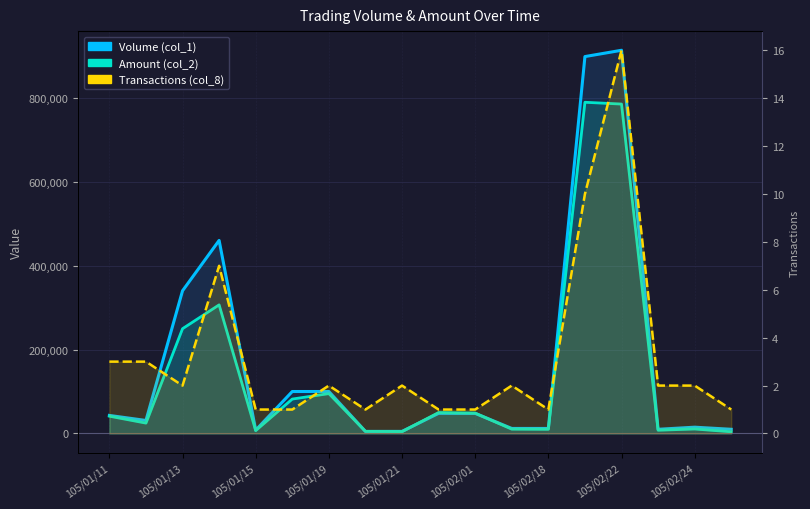

True or false: Transactions (col_8) and Amount (col_2) cross at least once.

False